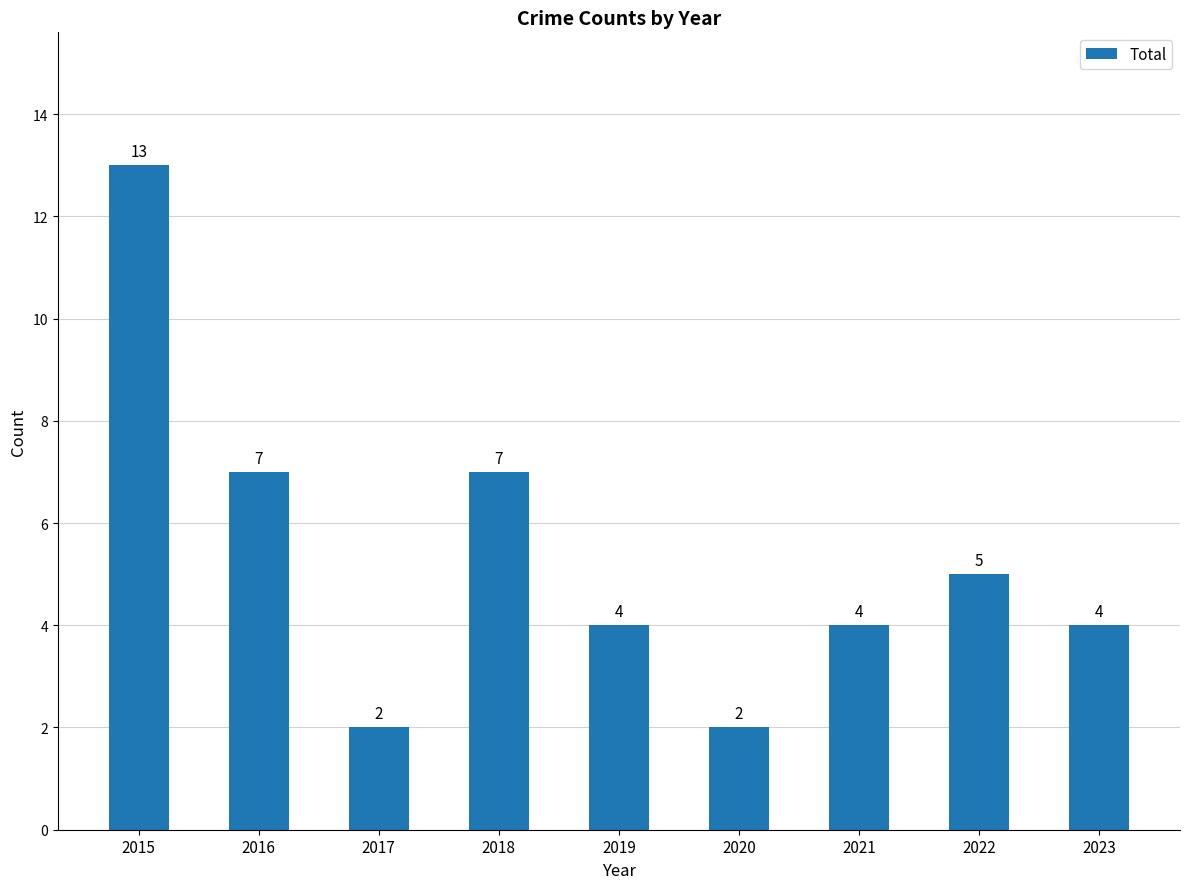

Which label corresponds to the largest value in the chart?

2015